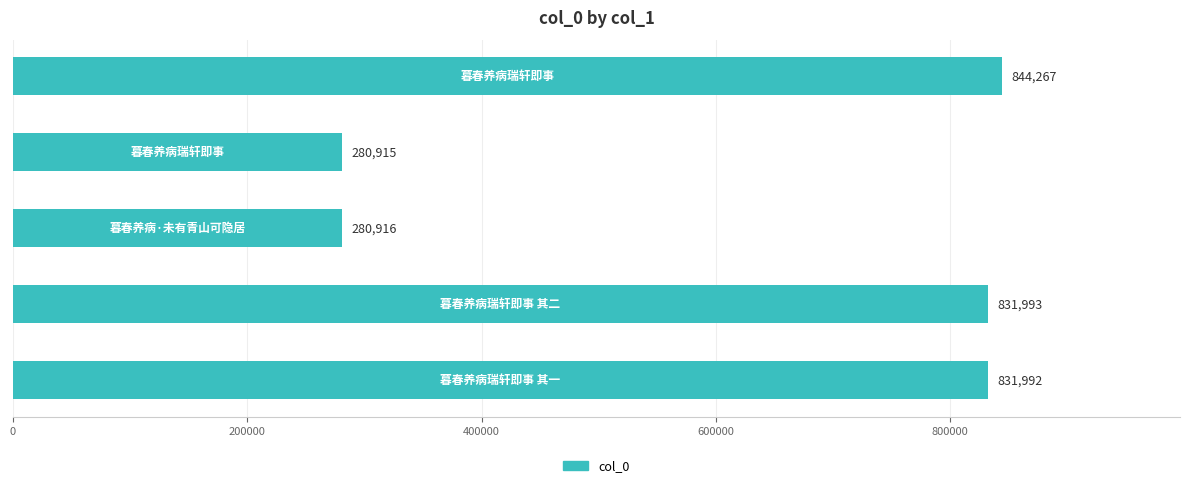

What is the maximum value shown in the chart?

844267